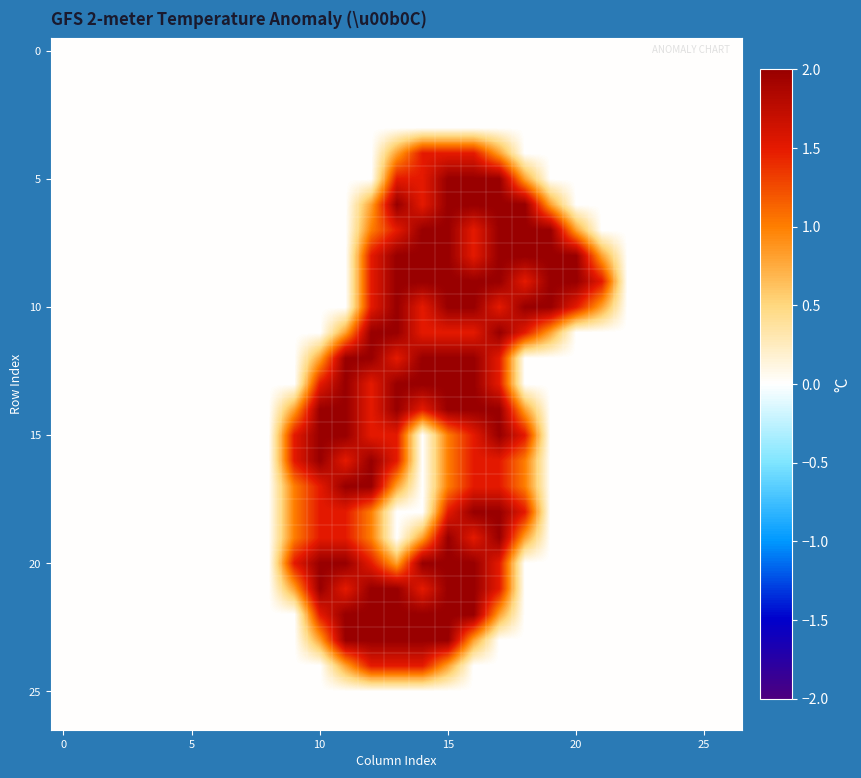

At how many categories does at least one series exceed 1?

13